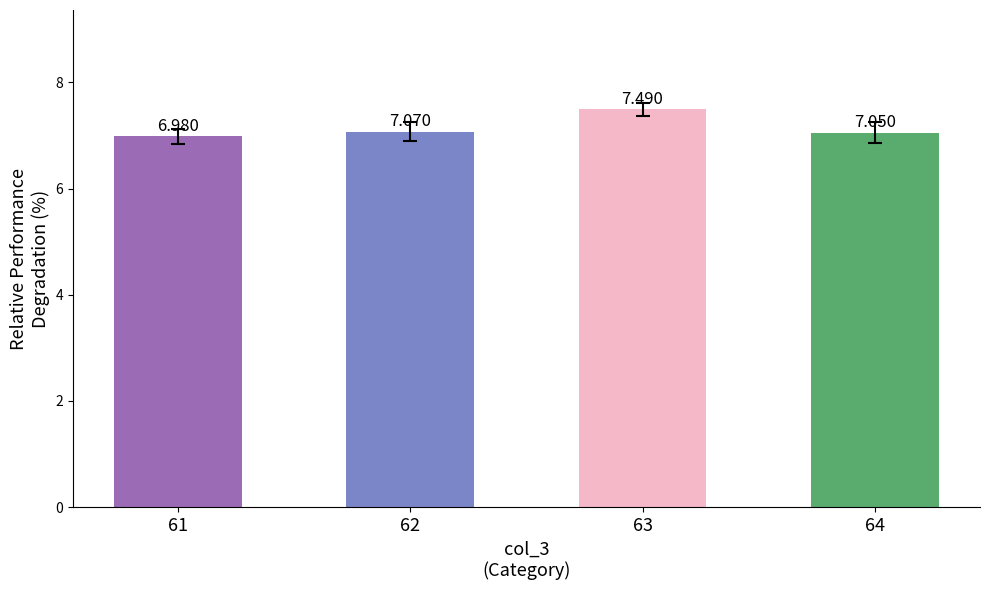

The value at 64 is 7.0. True or false?

True